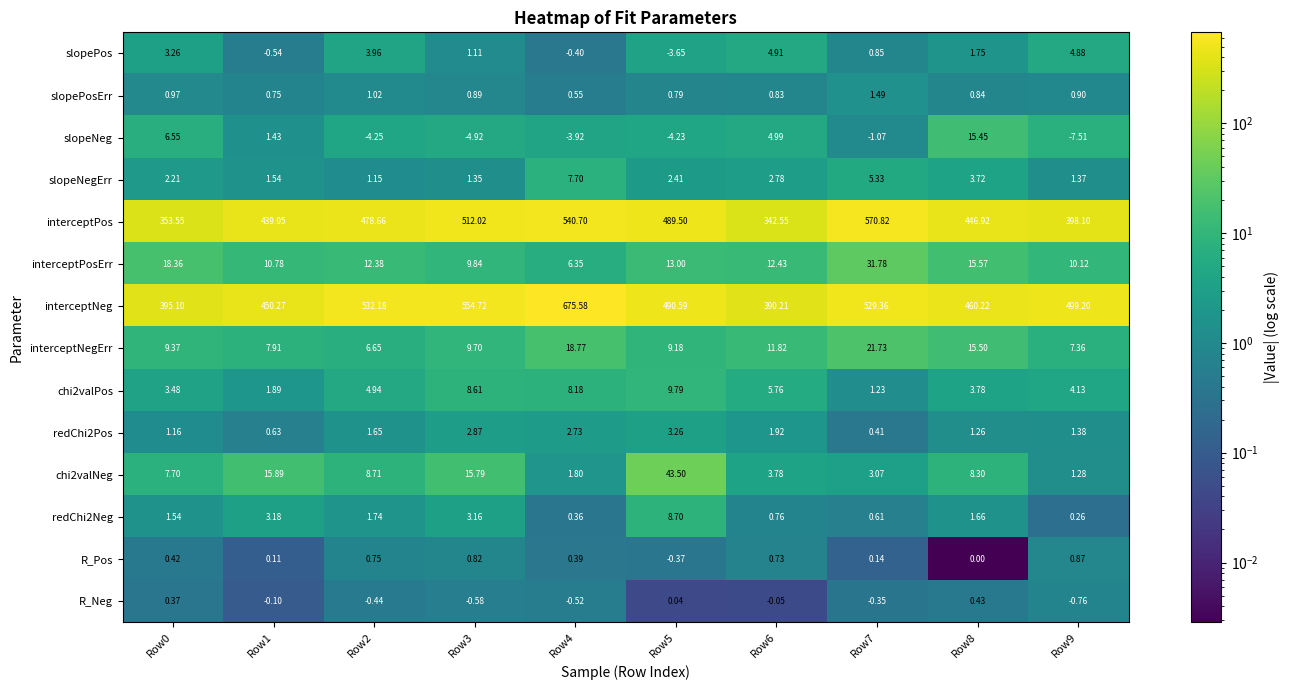

Is the value of slopePosErr at Row2 greater than the value of interceptPosErr at Row1?

No